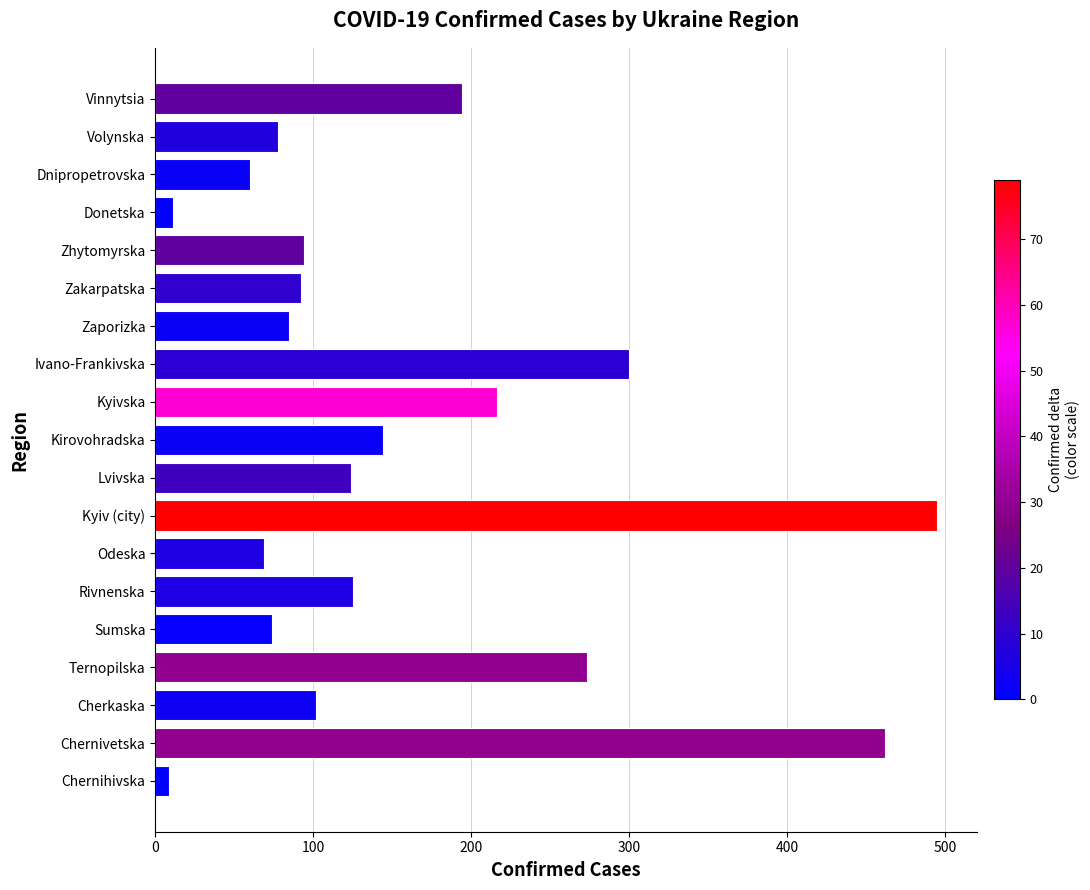

What is the sum of all values?

3007